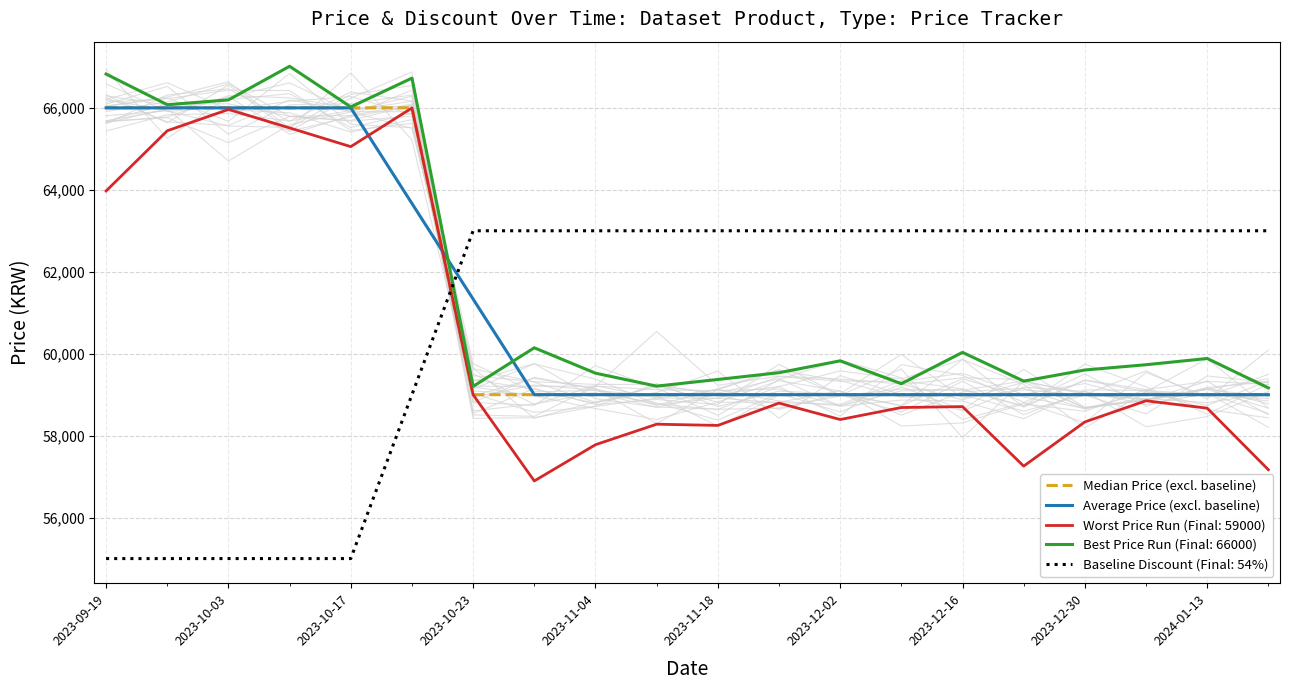

What is the value of the Average Price (excl. baseline) point at the 1st from the left?

66000.0